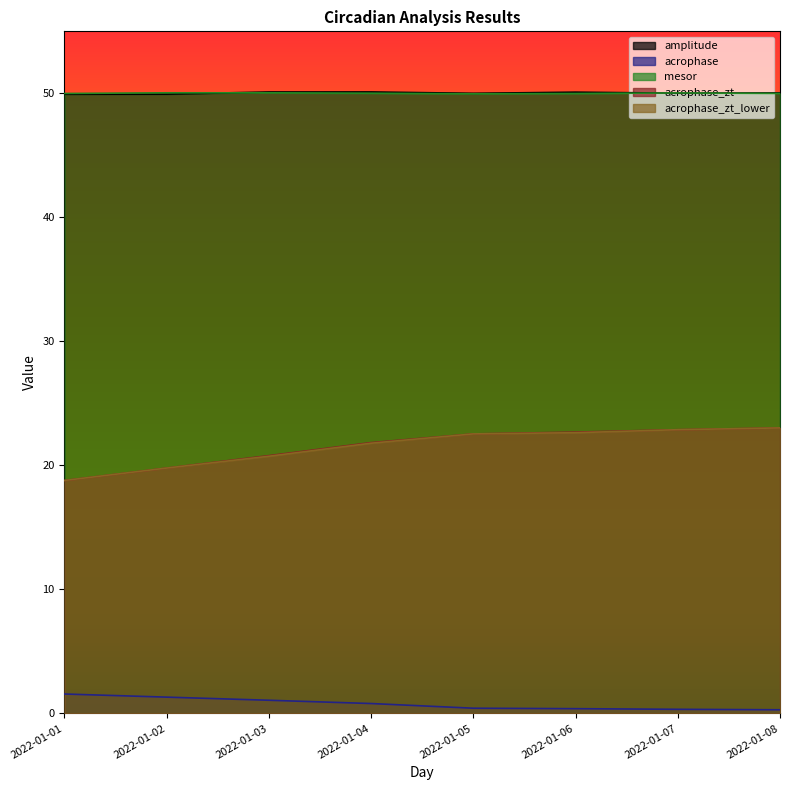

Between 2022-01-01 and 2022-01-04, which is larger?

2022-01-04